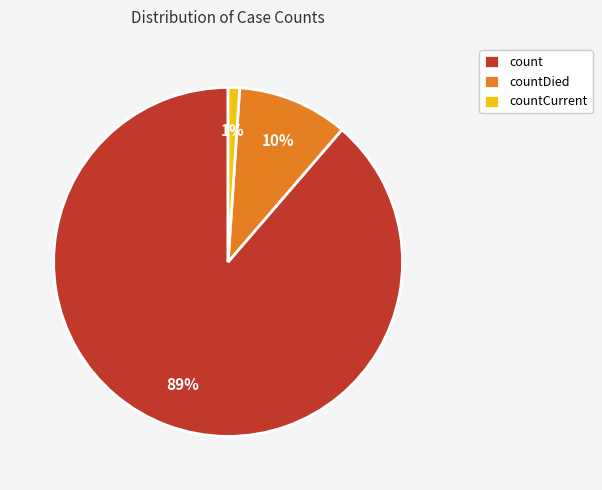

Is it true that countDied is 1% of the pie?

False